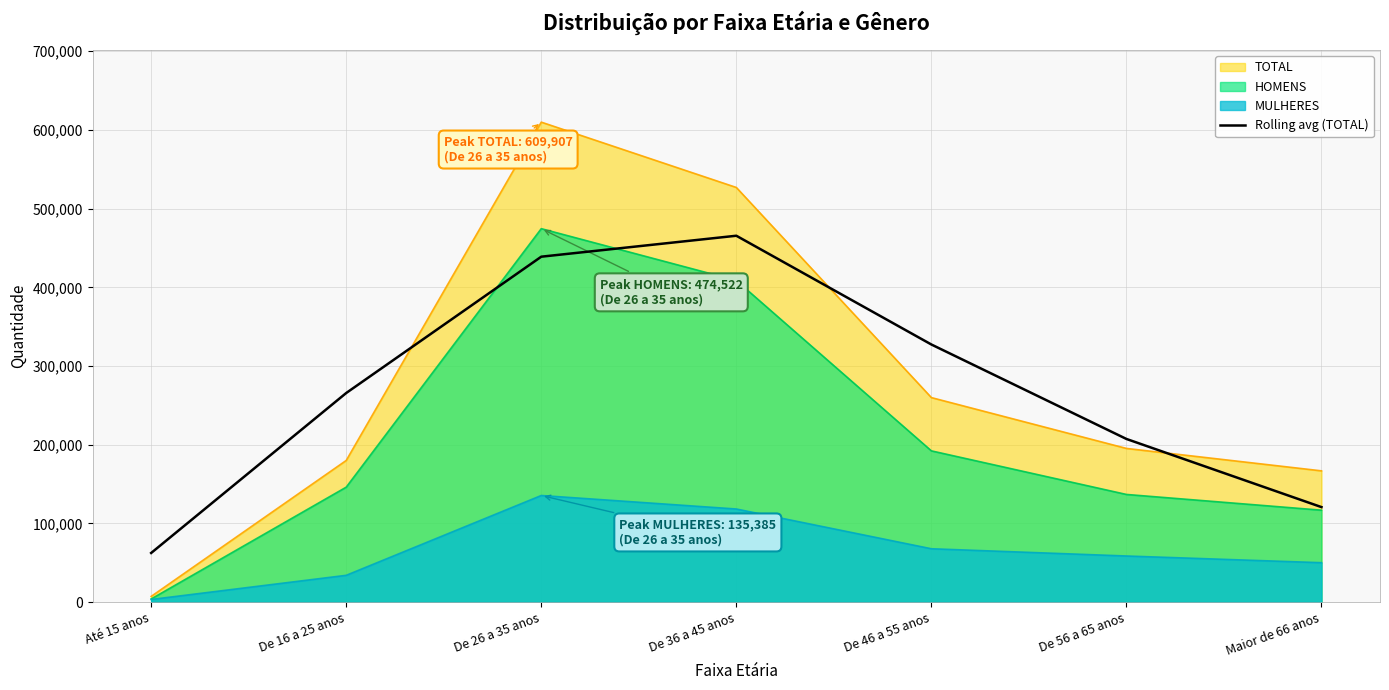

What is the label of the 7th point from the left?

Maior de 66 anos